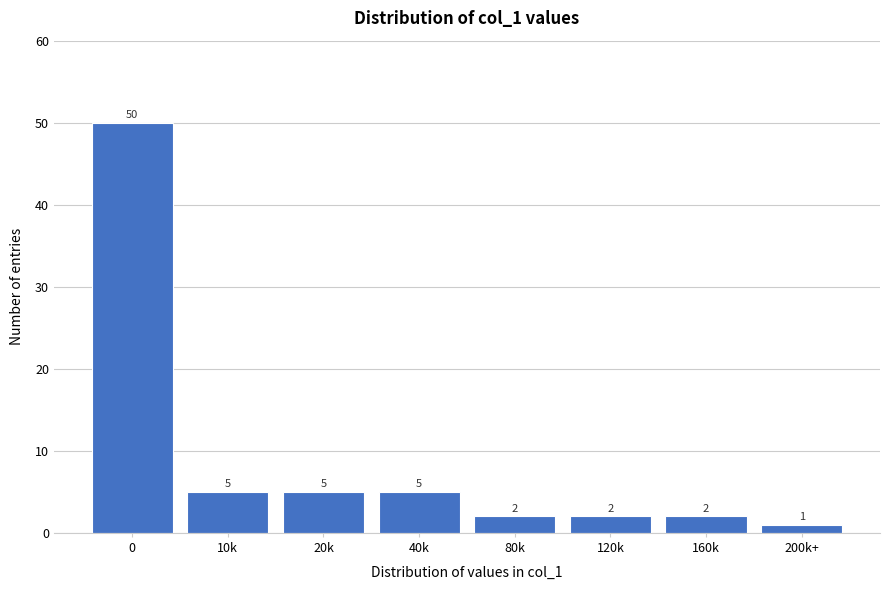

Reading left to right, transcribe all the data shown in this chart.

0=50	10k=5	20k=5	40k=5	80k=2	120k=2	160k=2	200k+=1